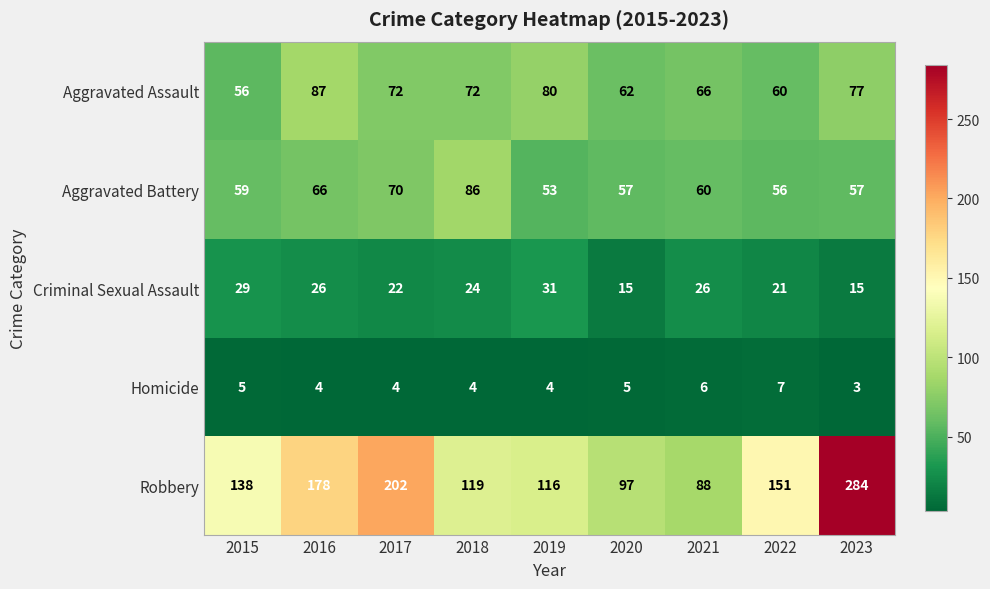

Between 2017 and 2018, which series saw the biggest shift?

Robbery